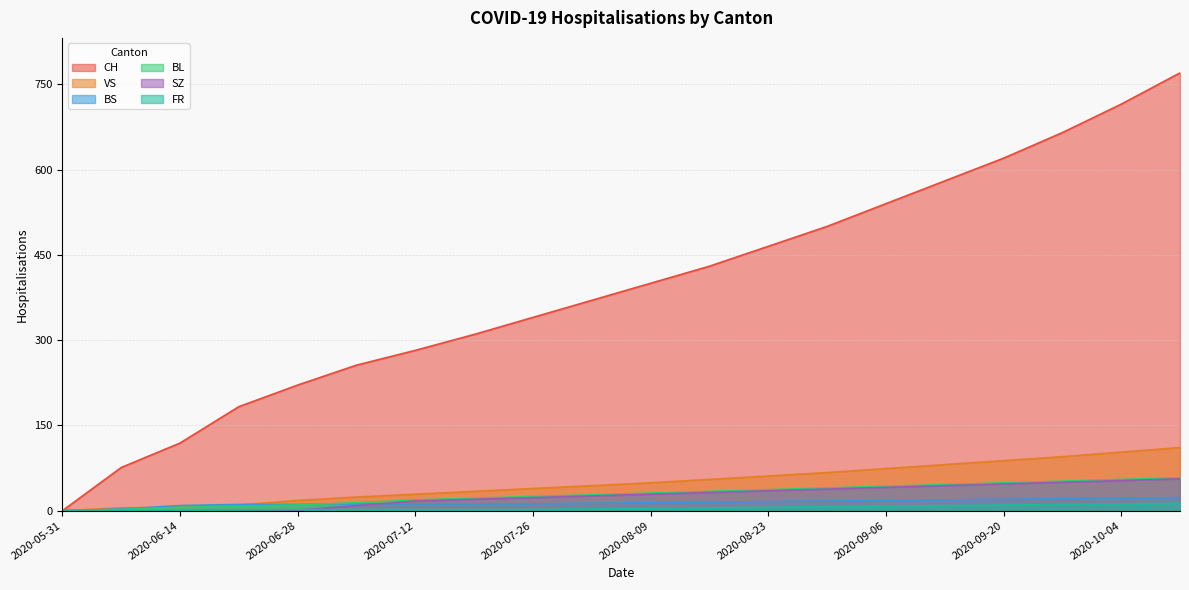

Which series has the largest total across all categories?

CH